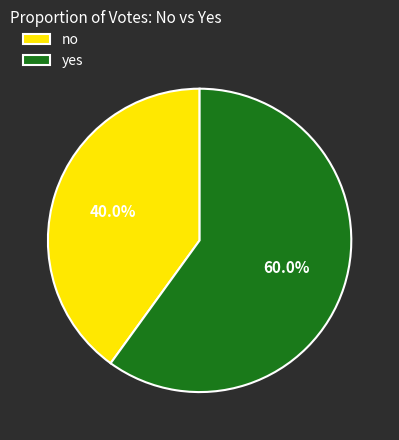

Is the sum of no and yes greater than half?

Yes